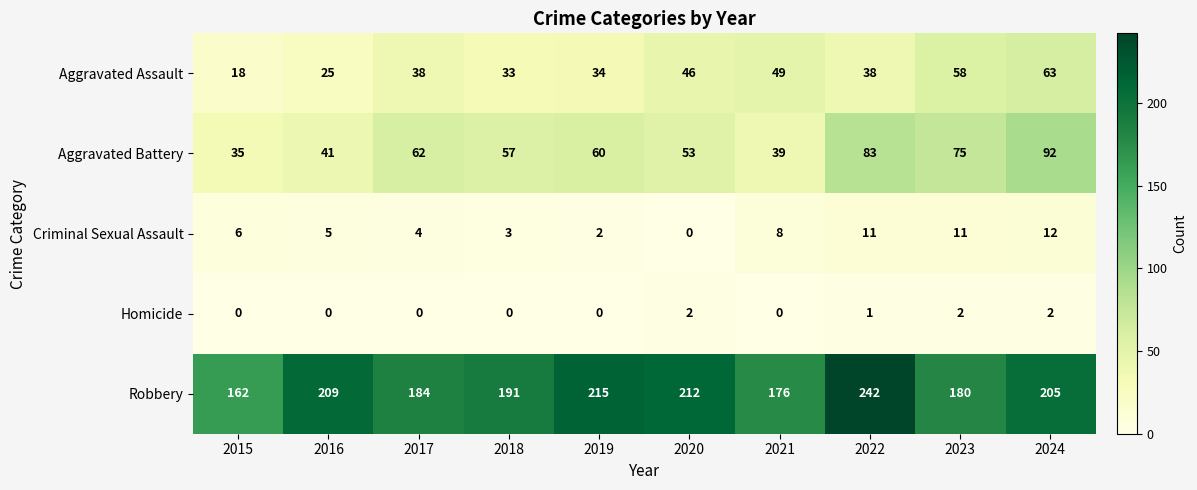

Is it true that Homicide equals 2 at 2020?

True